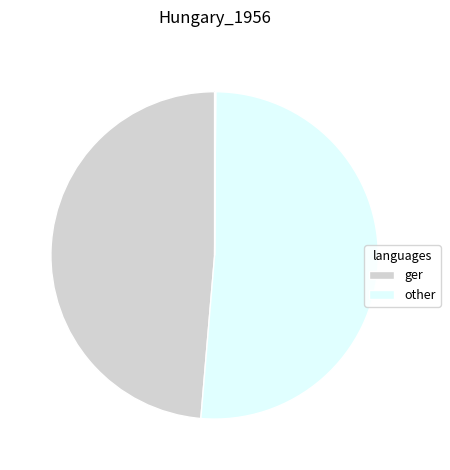

Is there any slice that represents more than half of the pie?

Yes